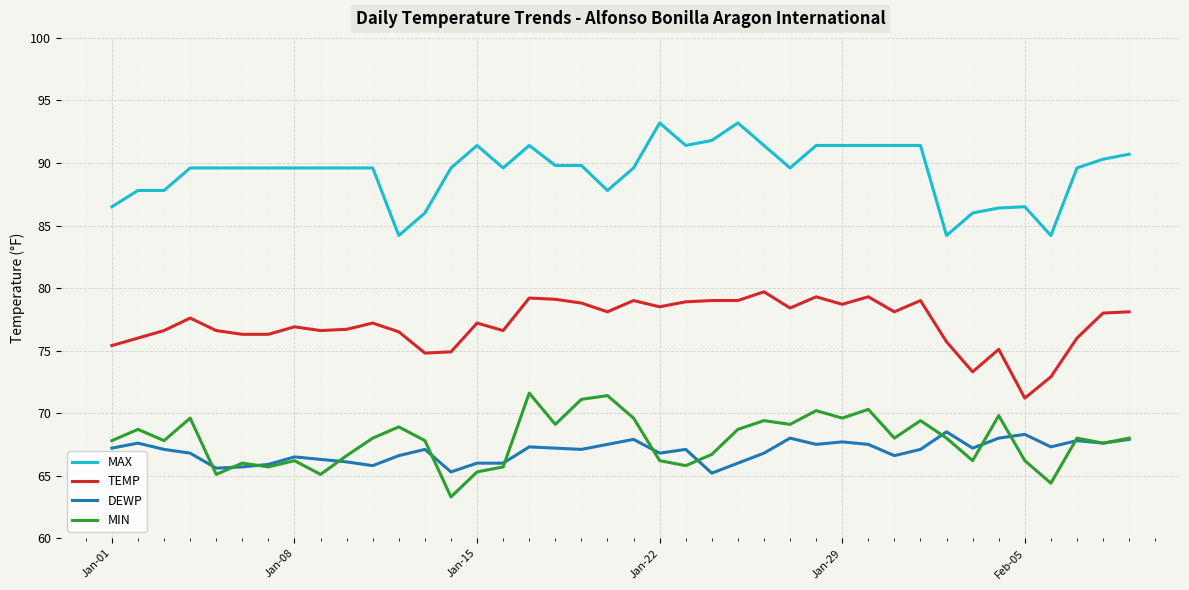

What is the maximum value for MAX?

93.2